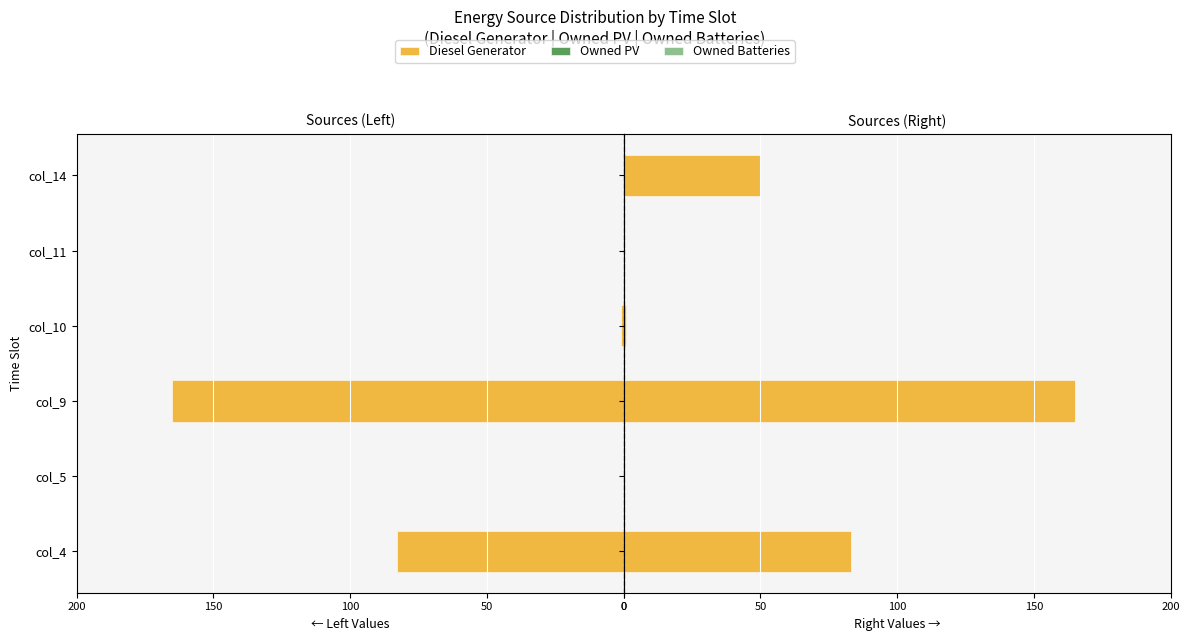

How many bars are there in each group?

3